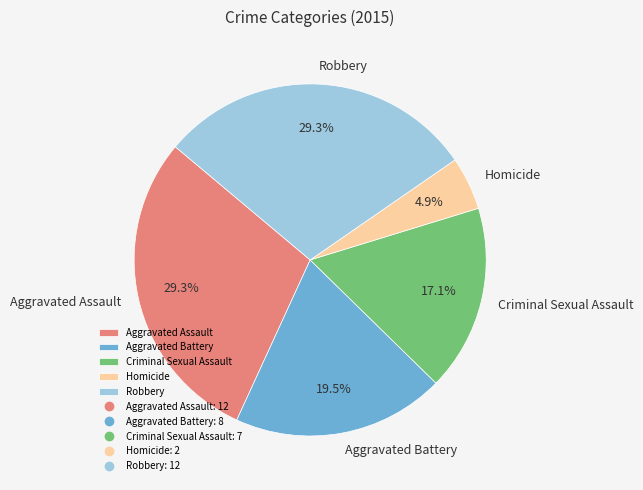

Is there a majority slice in this chart?

No